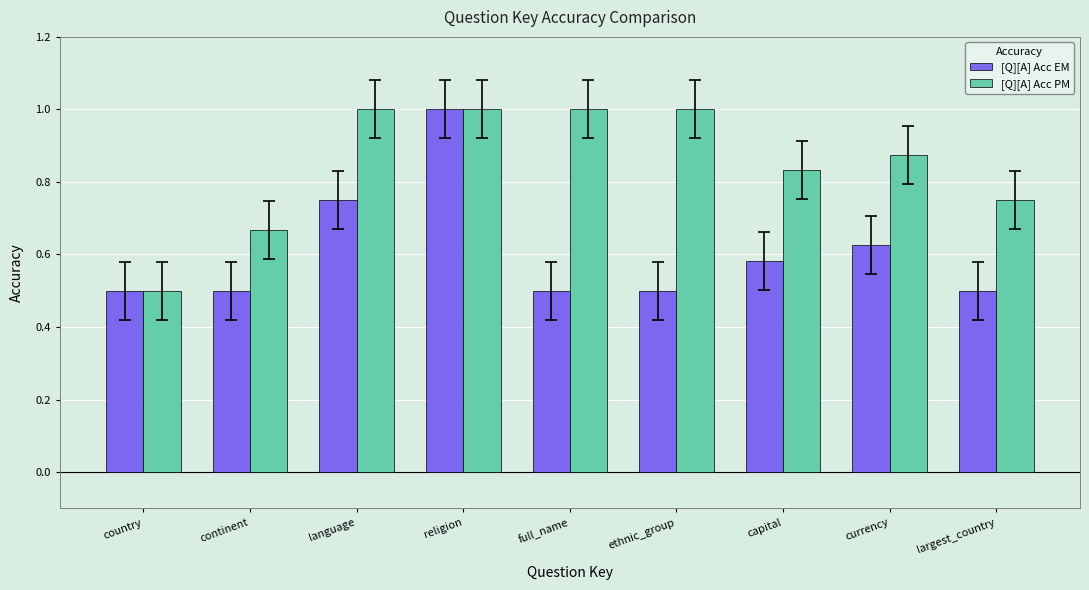

What is the difference between the second highest and minimum values in the [Q][A] Acc PM series?

0.5